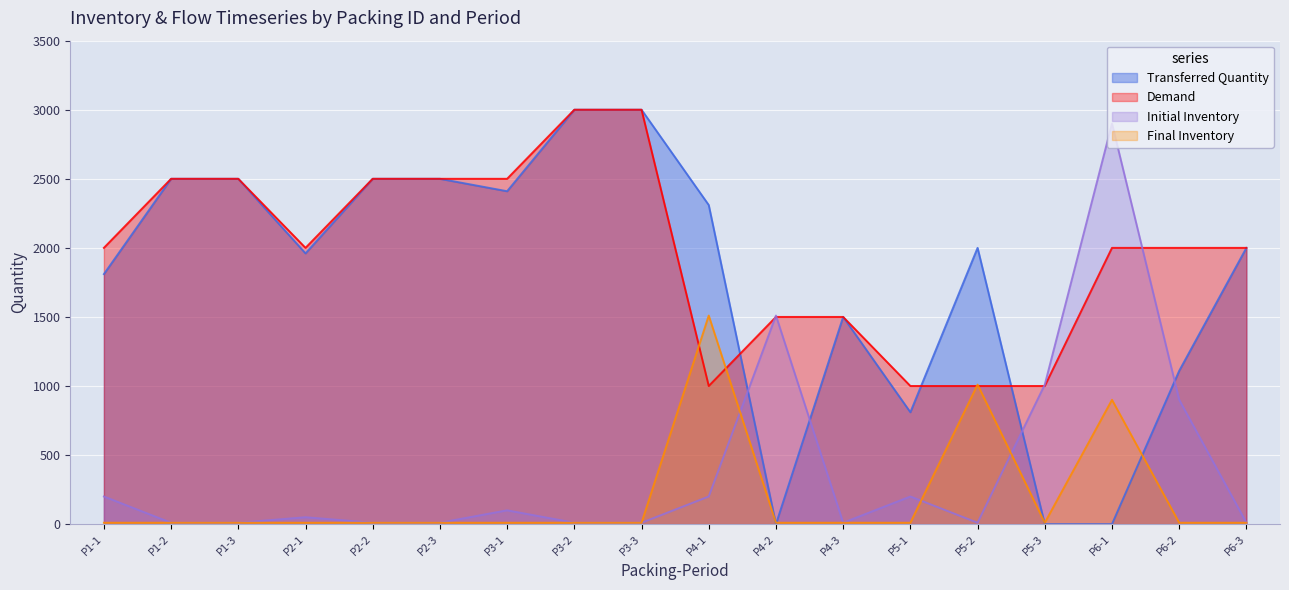

What is the label of the 8th point from the right?

P4-2